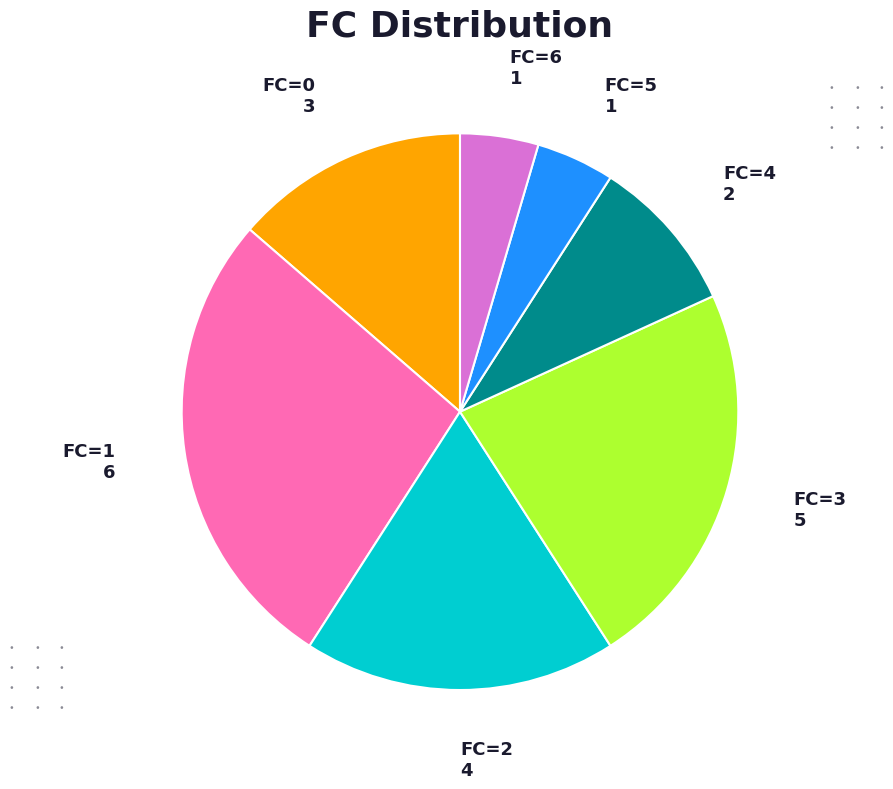

Is there any slice that represents more than half of the pie?

No